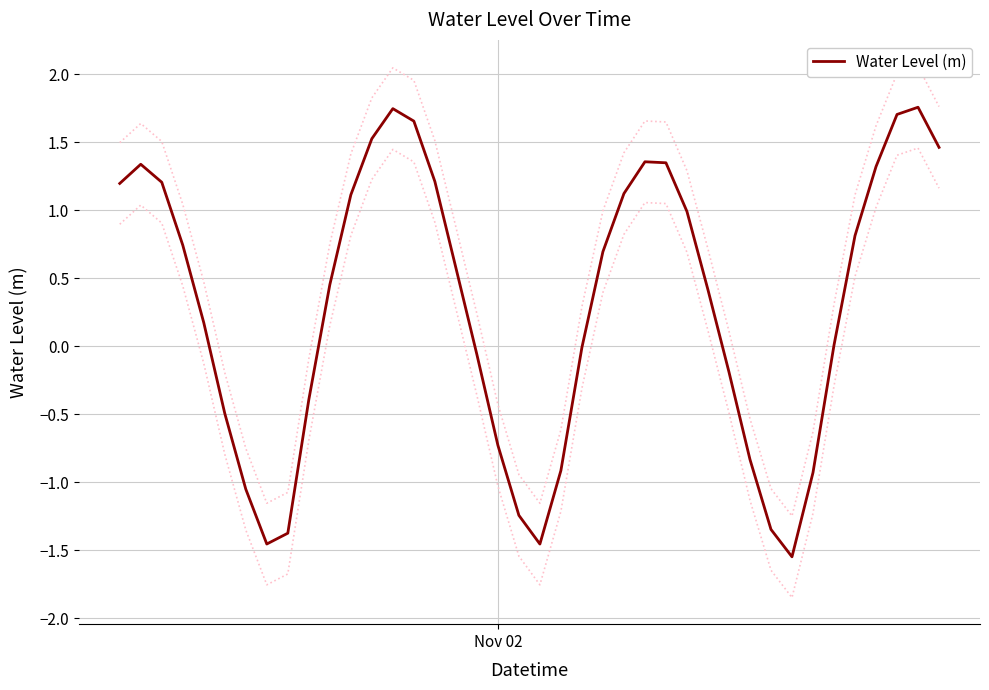

How many categories are shown in the chart?

40